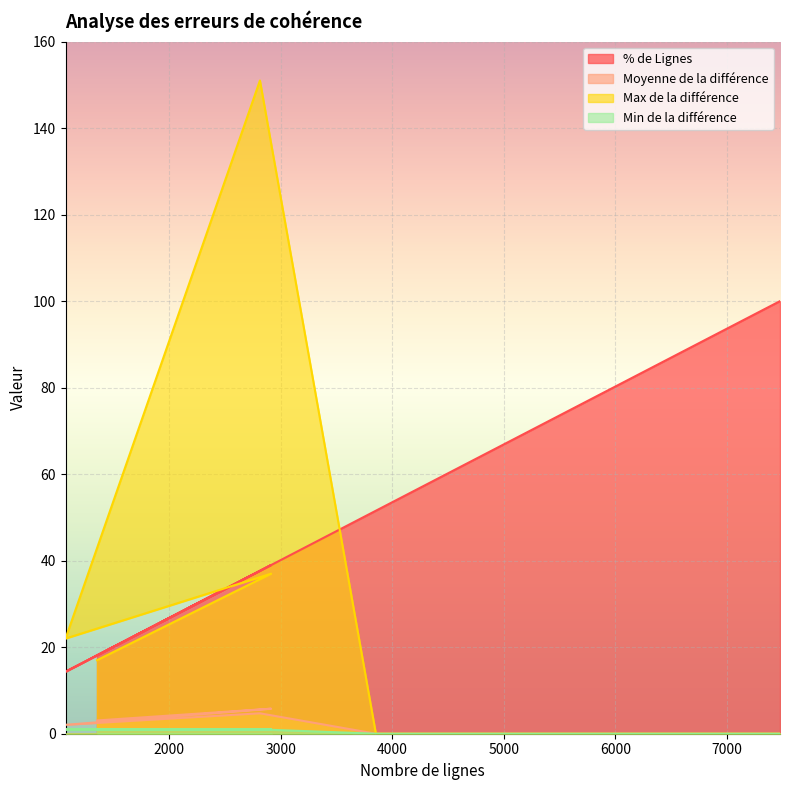

Which series changed the most between Nombre total de lignes and Erreur cohérence (2814)?

Max de la différence